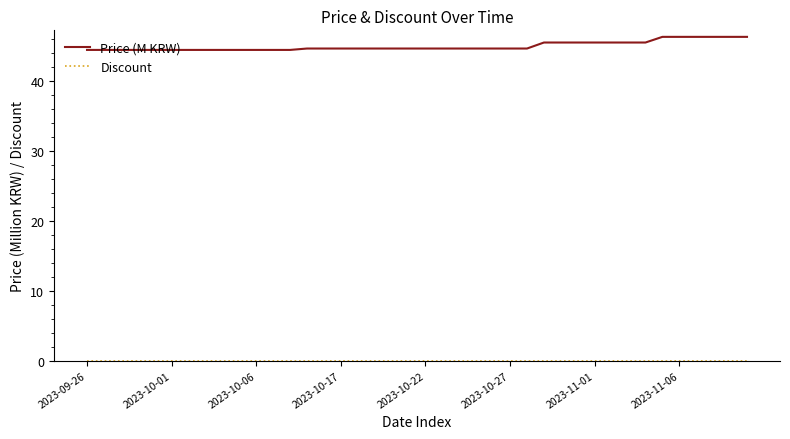

Which series has the largest total across all categories?

Price (M KRW)